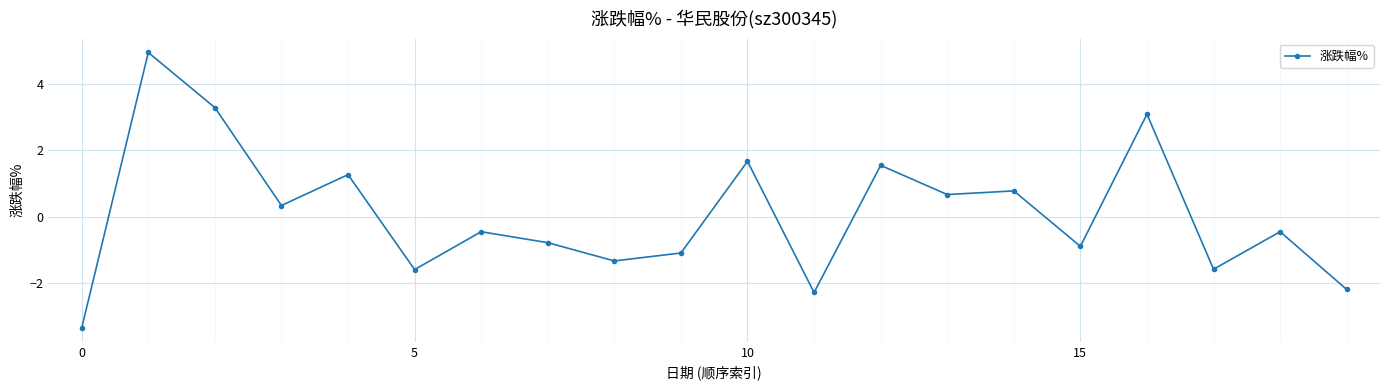

How many series are shown in this chart?

1